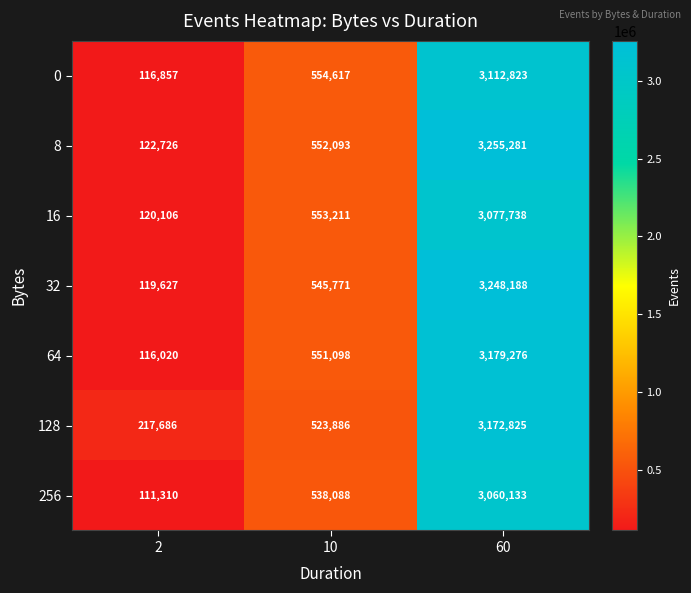

What is the total value across all series at 2?

924332